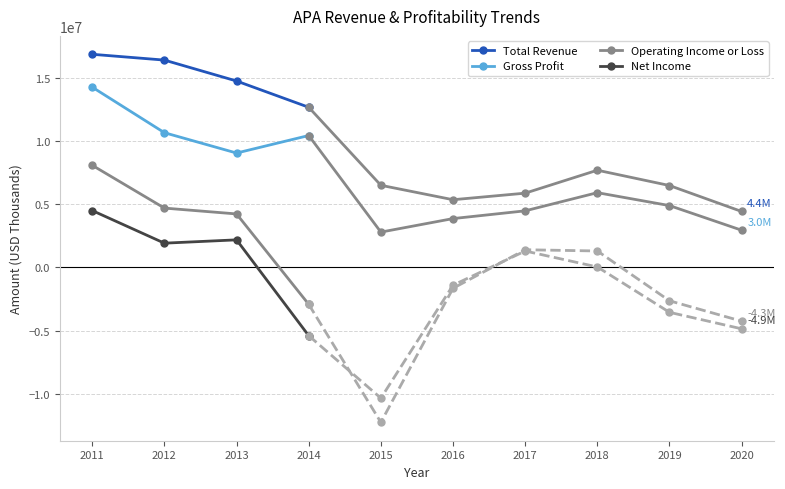

Which series has the widest spread of values?

Operating Income or Loss